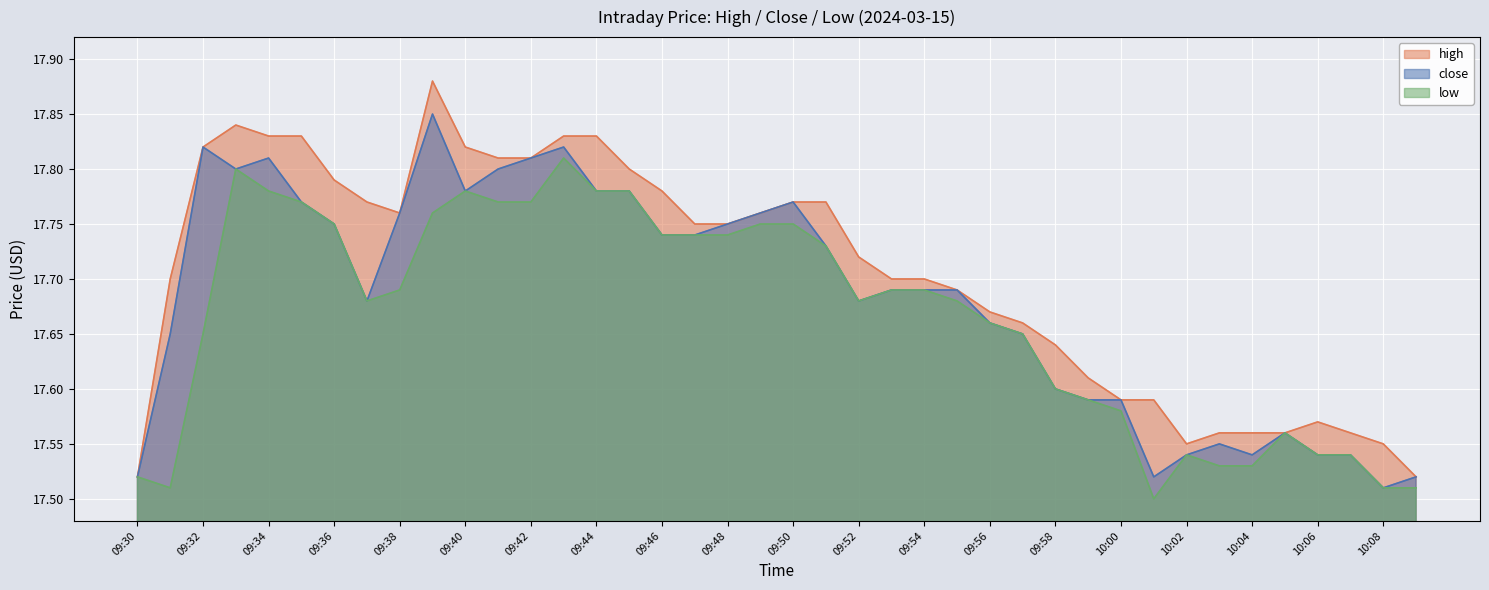

Count the high values in the range 17 to 18.

40